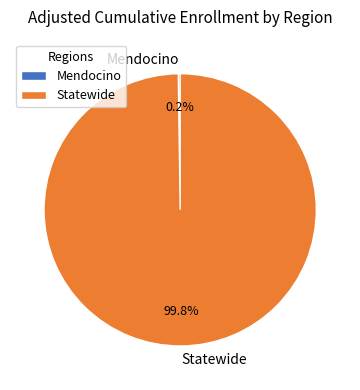

What is the majority slice?

Statewide